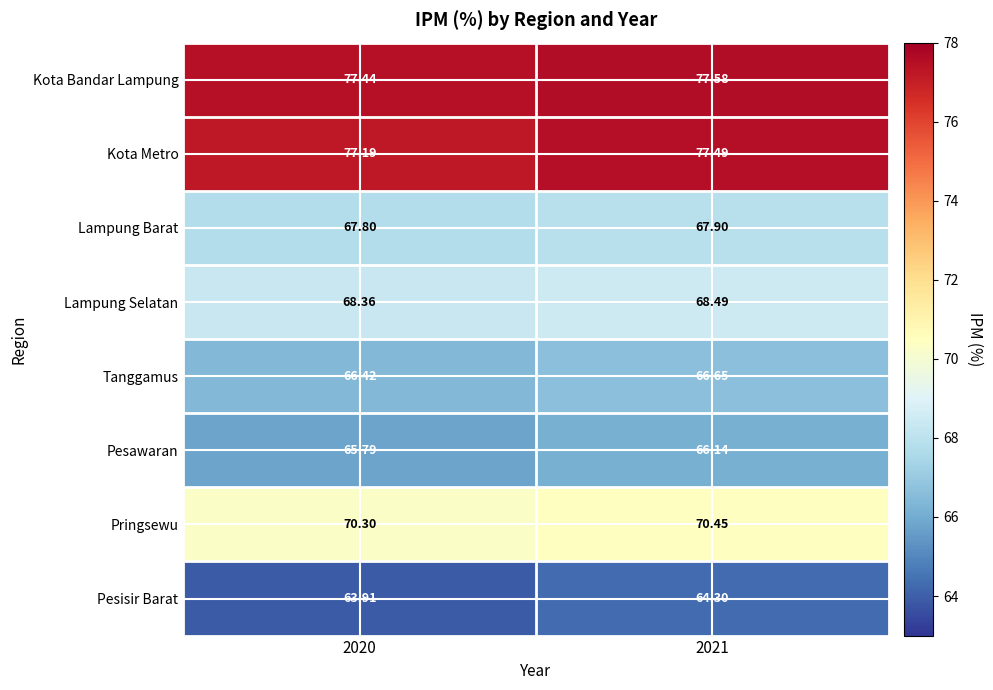

Which series has the widest spread of values?

Pesisir Barat